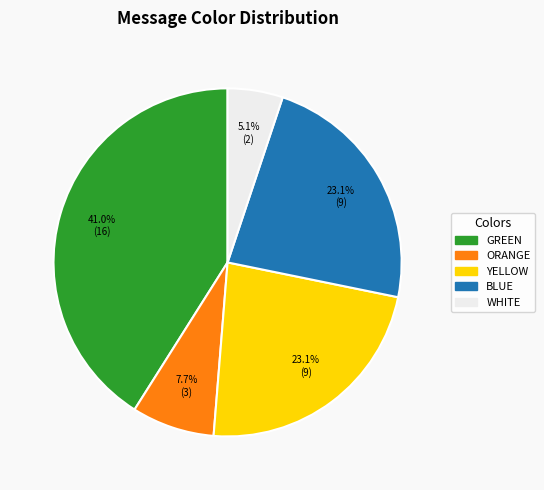

What is the ratio of the value at GREEN to the value at BLUE?

1.8